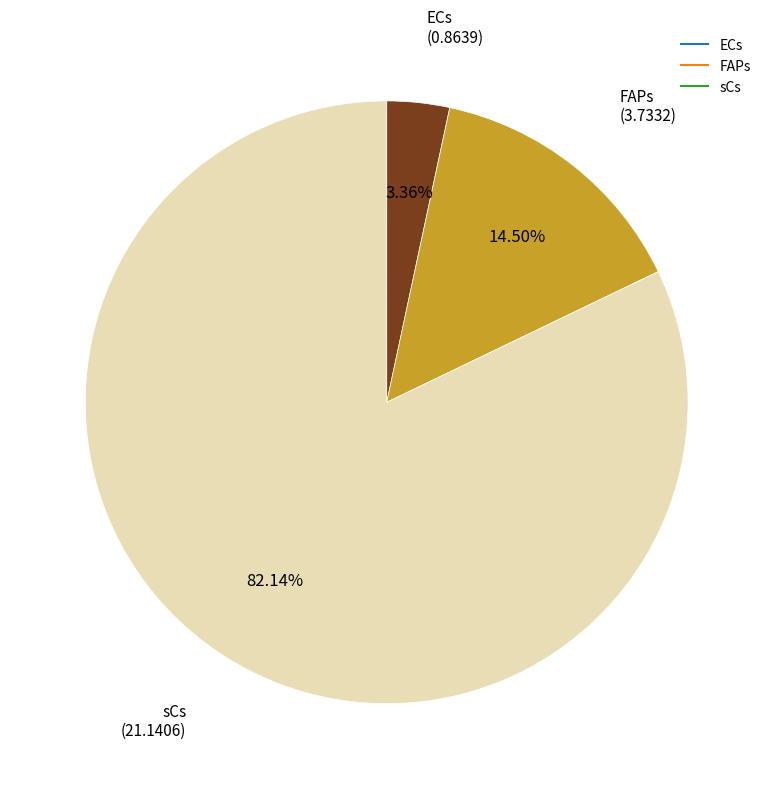

Between ECs and FAPs, which is larger?

FAPs